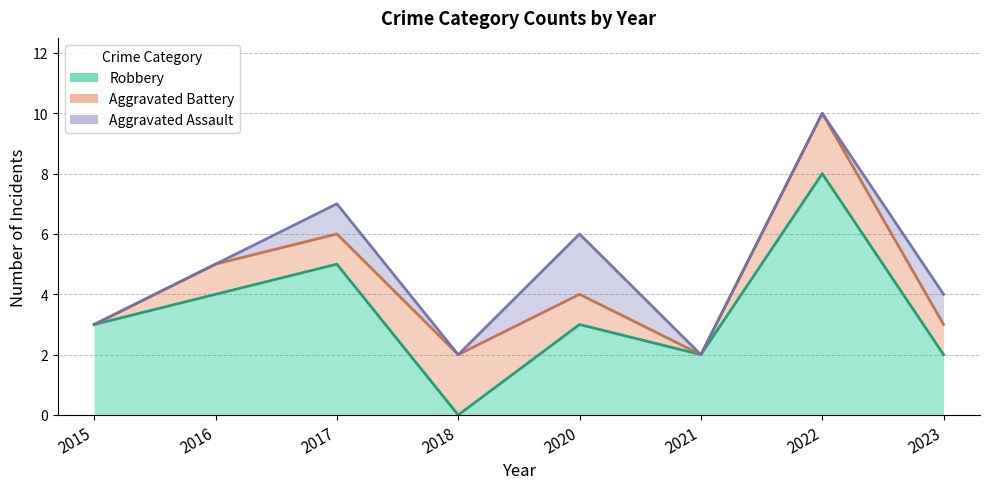

How many lines are shown in the chart?

3